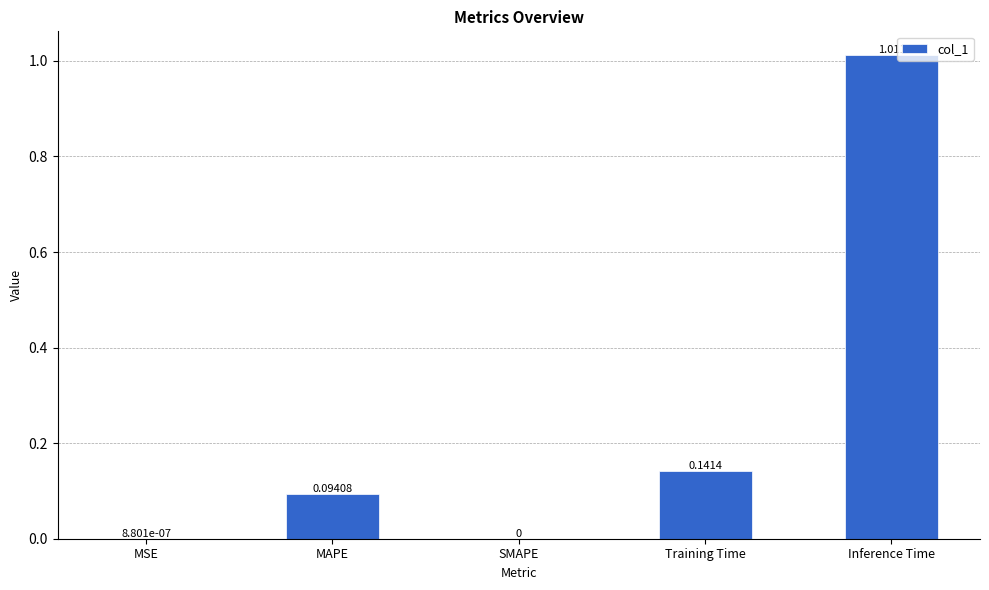

Which category has the highest value across all series?

Inference Time